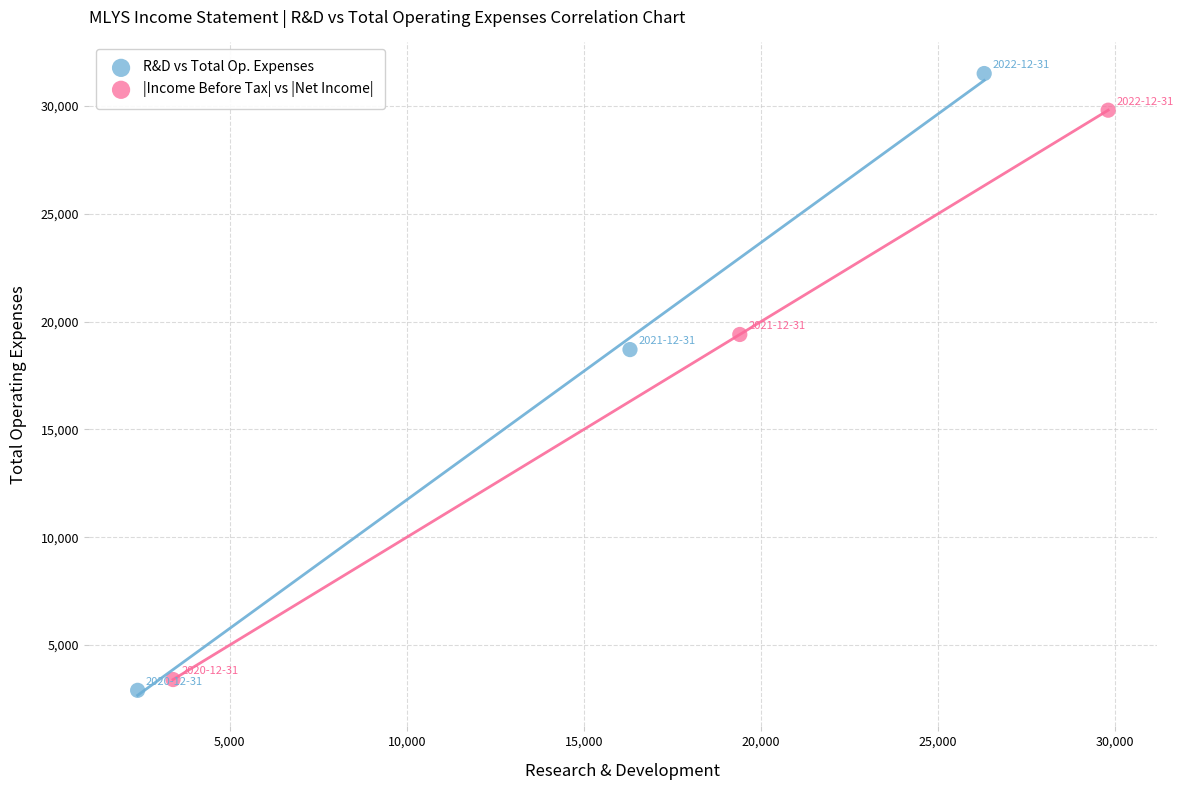

Which series has the largest Y range (max minus min)?

R&D vs Total Op. Expenses